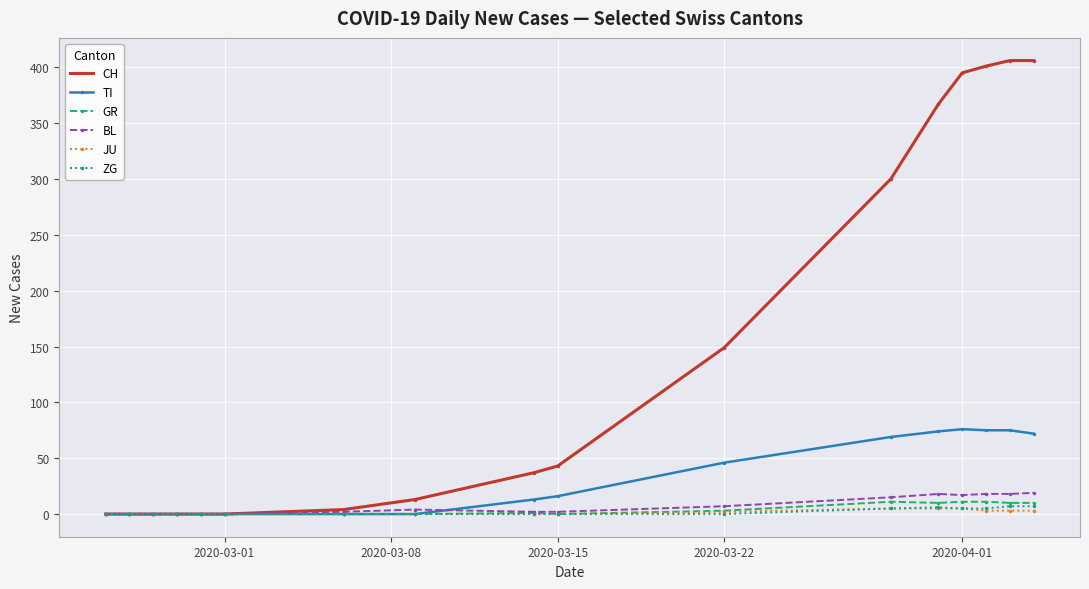

Which series has the widest spread of values?

CH